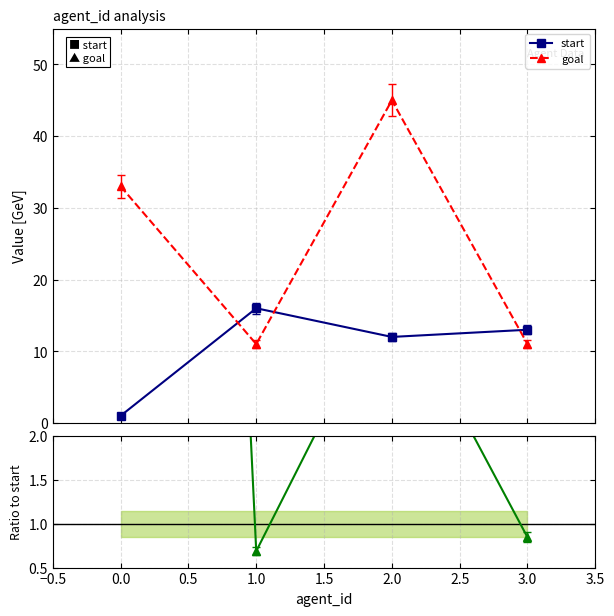

What is the value of the goal point at the 2nd from the left?

11